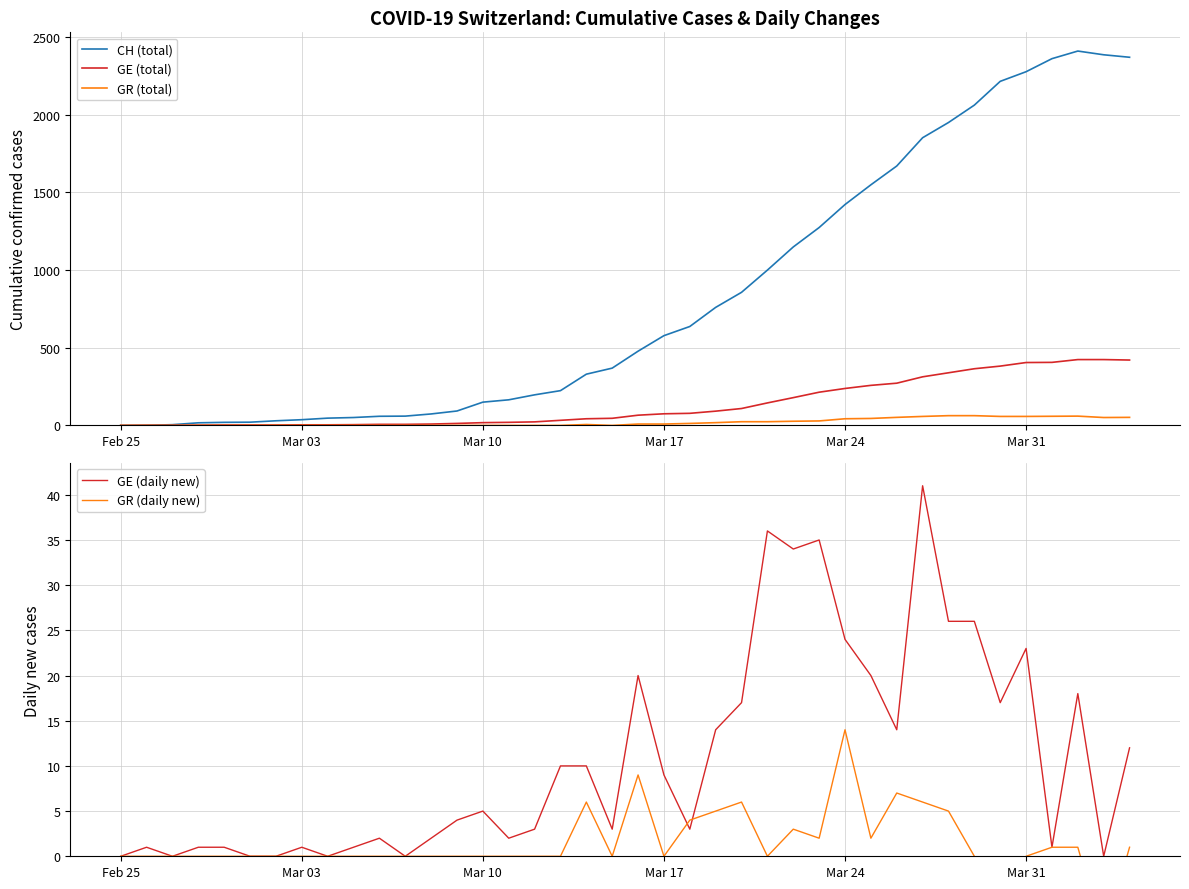

What is the highest value of the CH (total) series?

2410